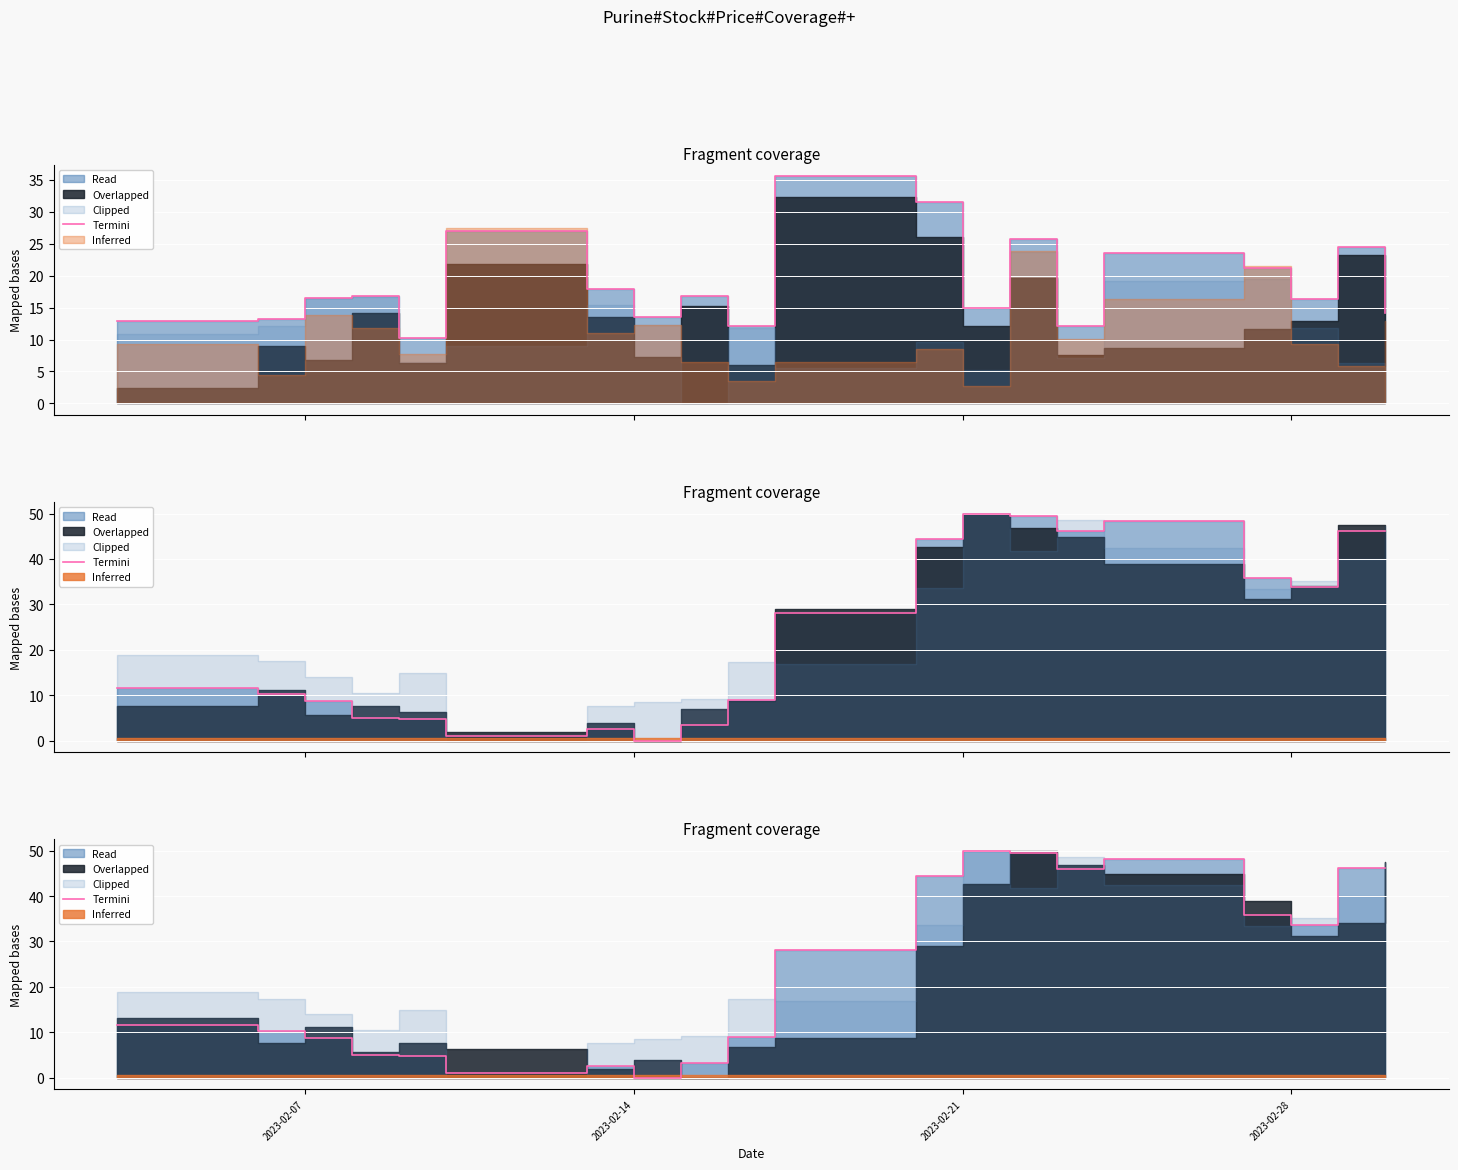

At which category does the chart reach its minimum across all series?

2023-02-14